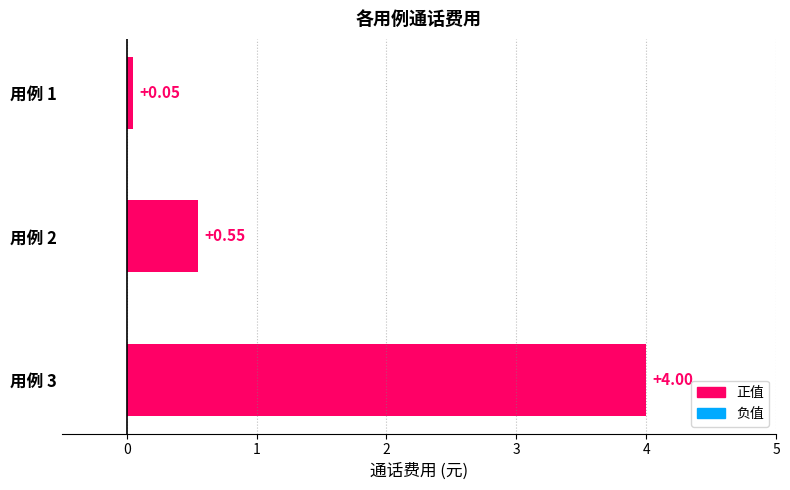

Which has a higher value, 用例 2 or 用例 3?

用例 3